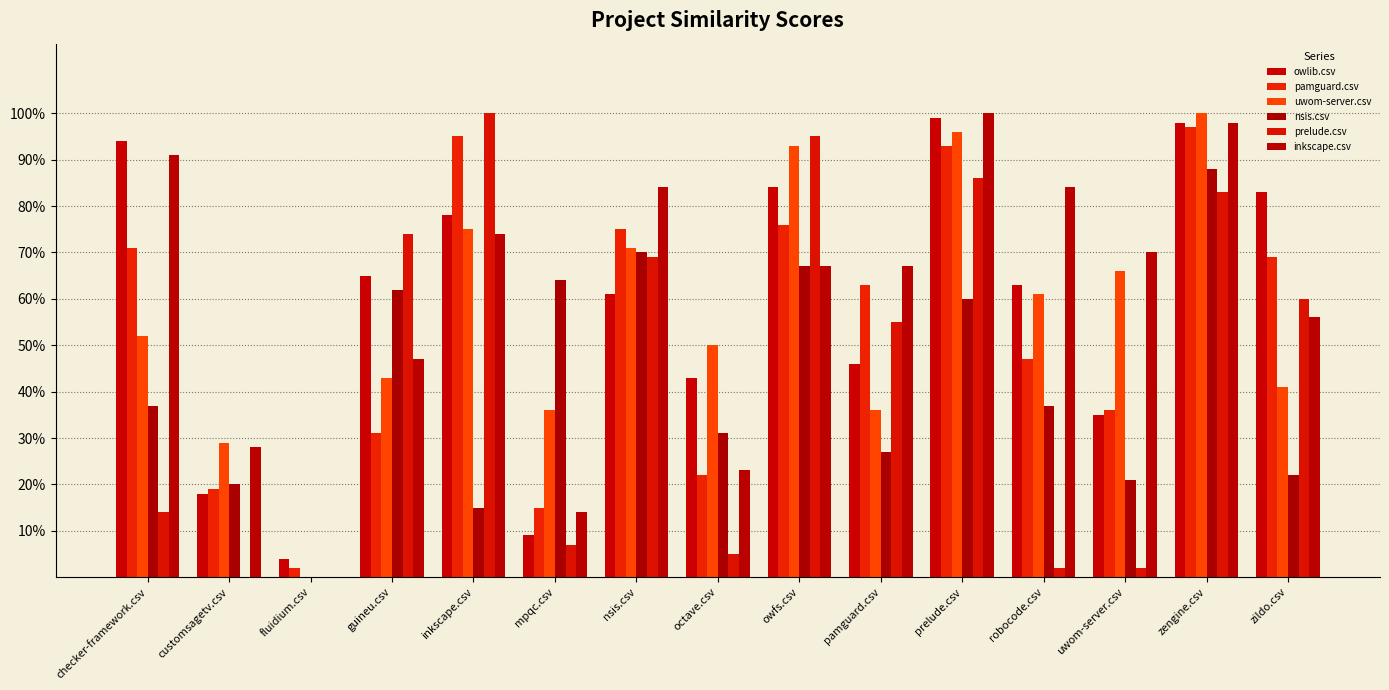

What is the label of the 7th bar from the right?

owfs.csv